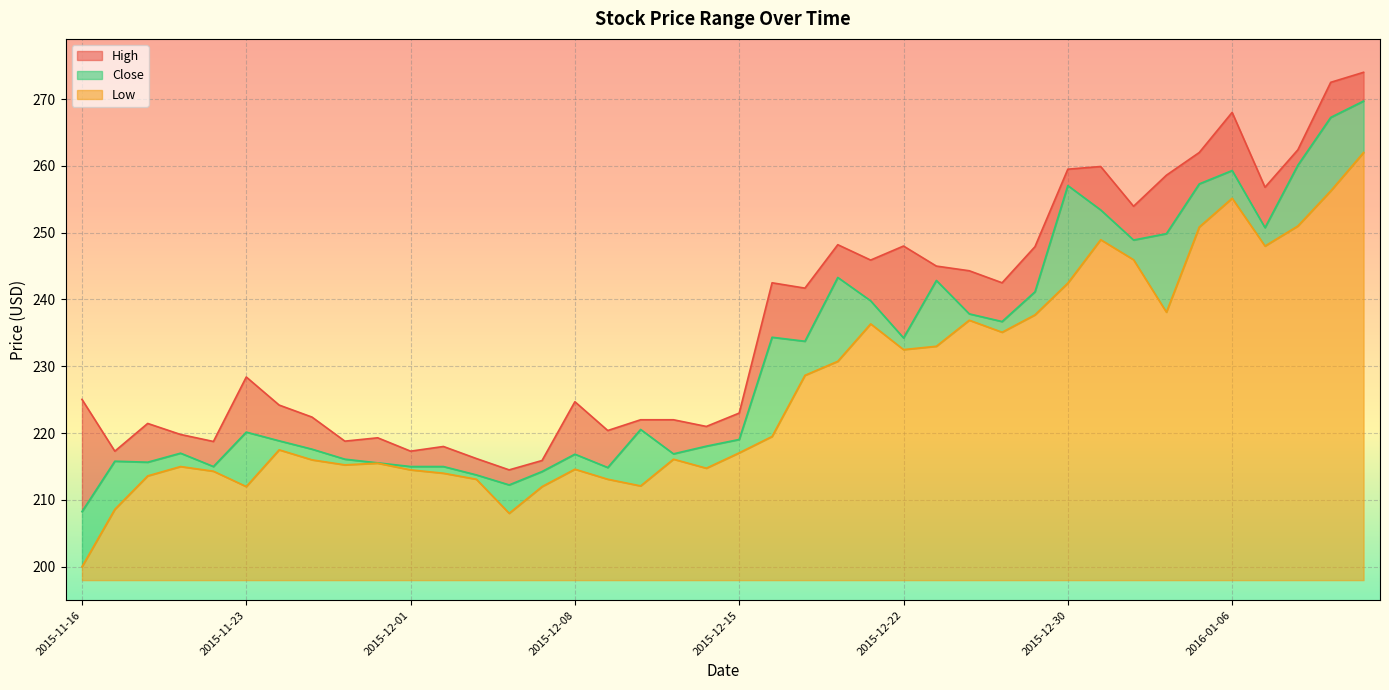

Is the value of Close at 2015-11-23 greater than the value of Low at 2015-12-01?

Yes